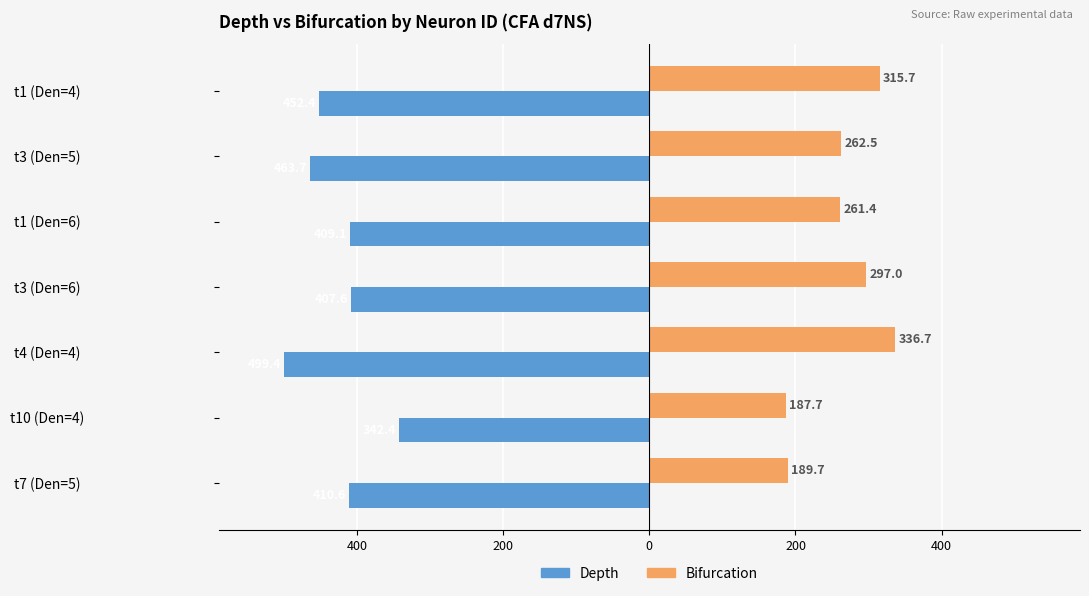

What are all the series names shown in the legend?

Depth, Bifurcation